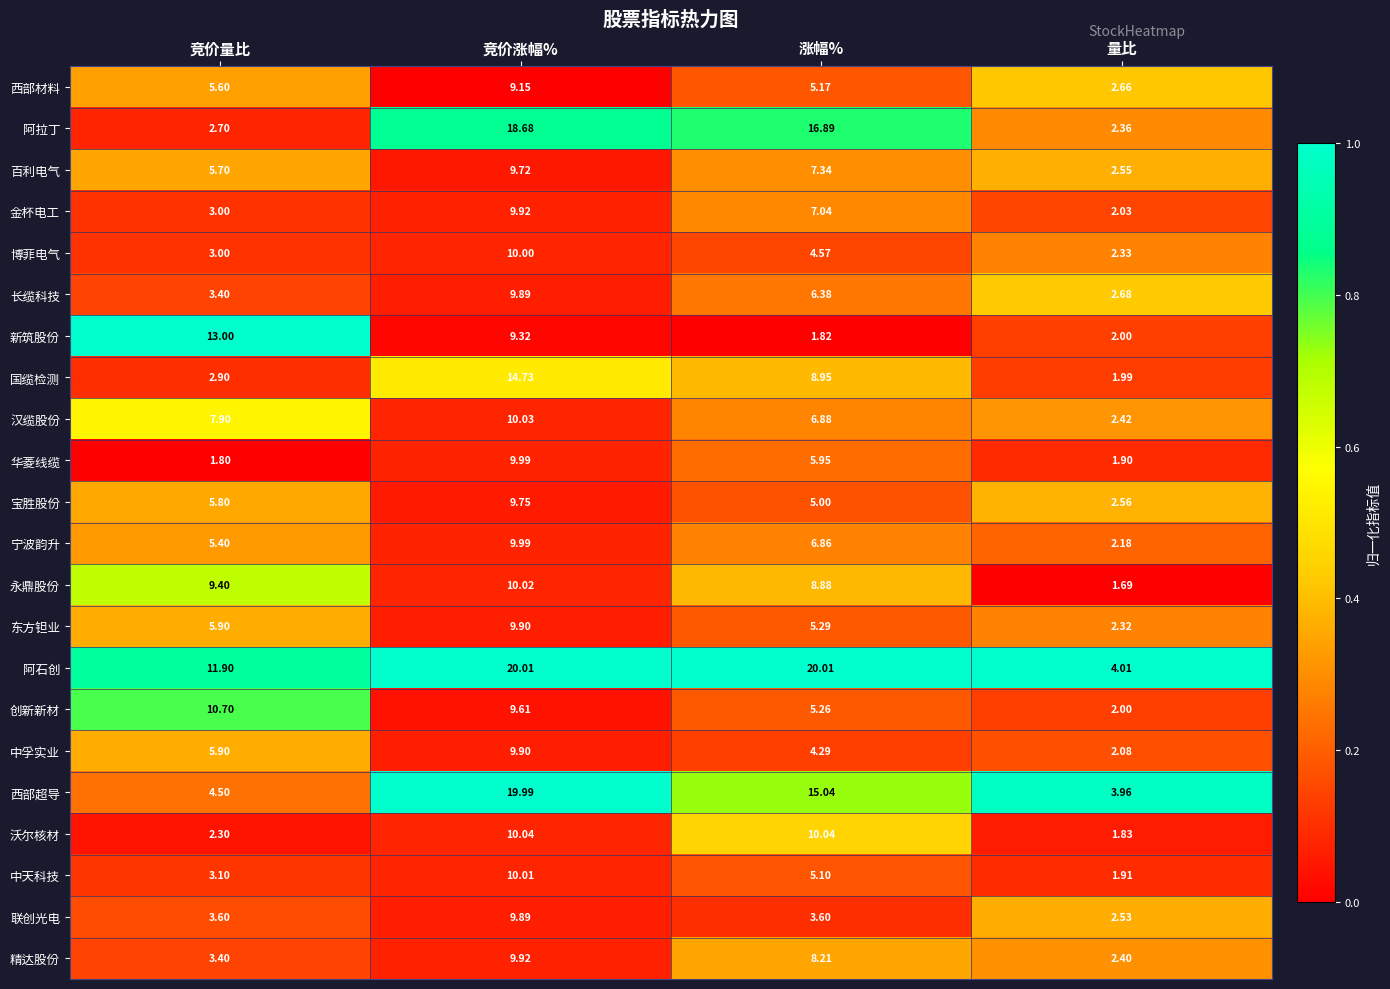

Which series has the largest total across all categories?

阿石创